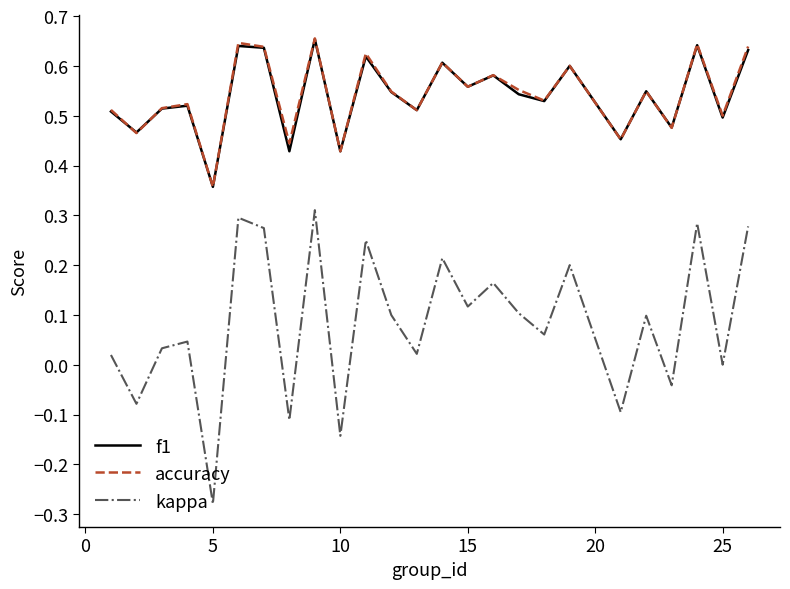

True or false: f1 and kappa intersect in this chart.

False